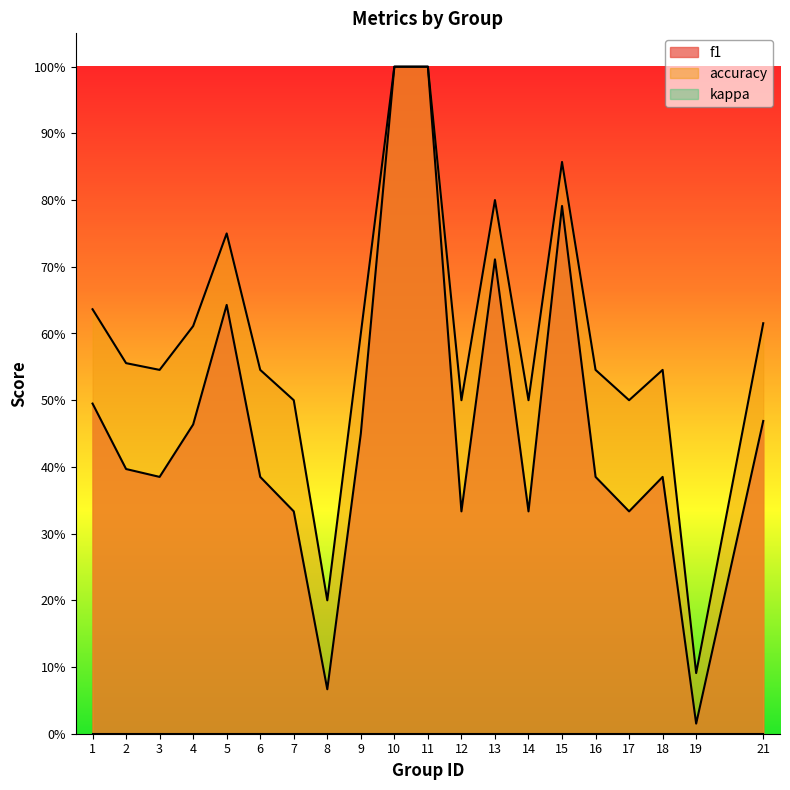

What is the difference between the maximum and minimum values in the f1 series?

1.0